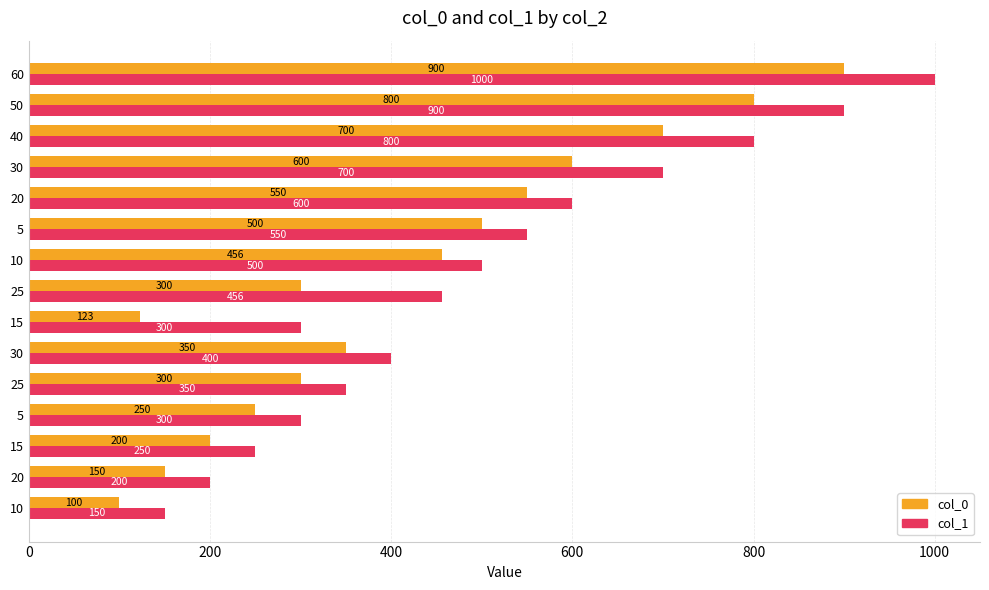

How many values in the col_1 series are below 456?

7